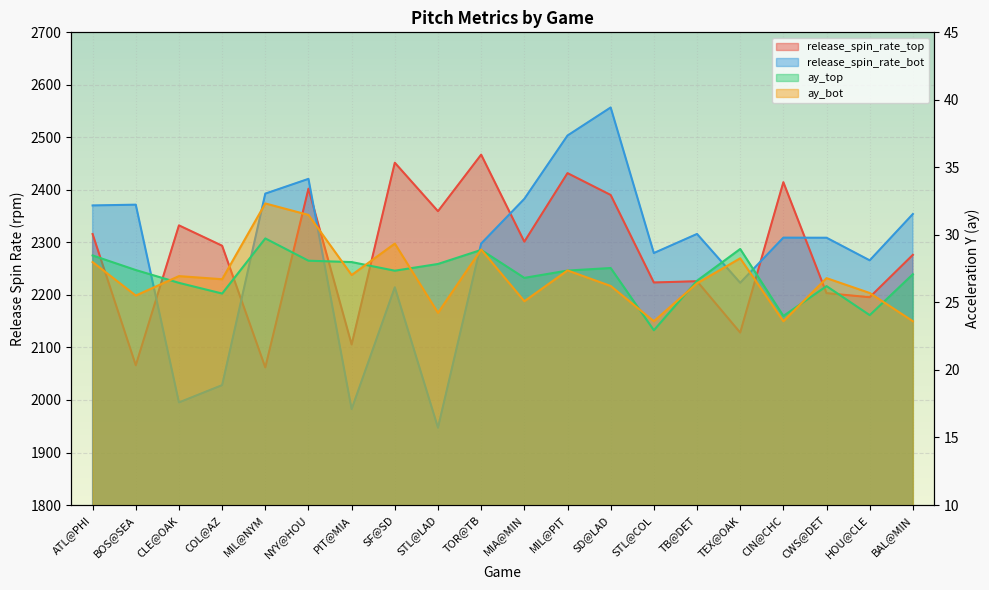

How many data points does each series have?

20